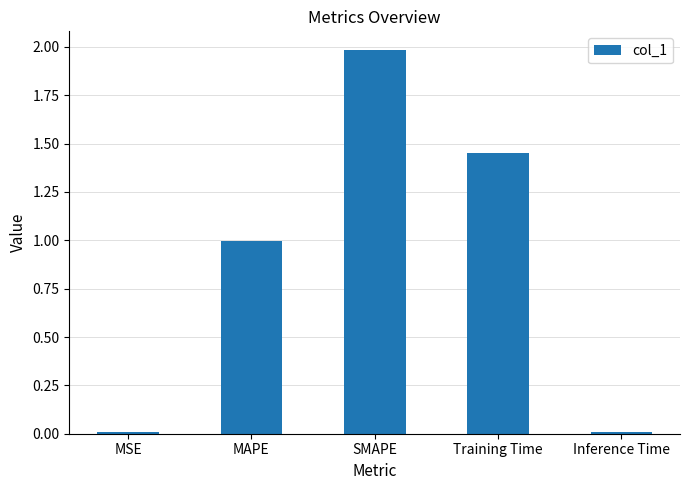

Are the bars grouped side by side (vs. stacked)?

No